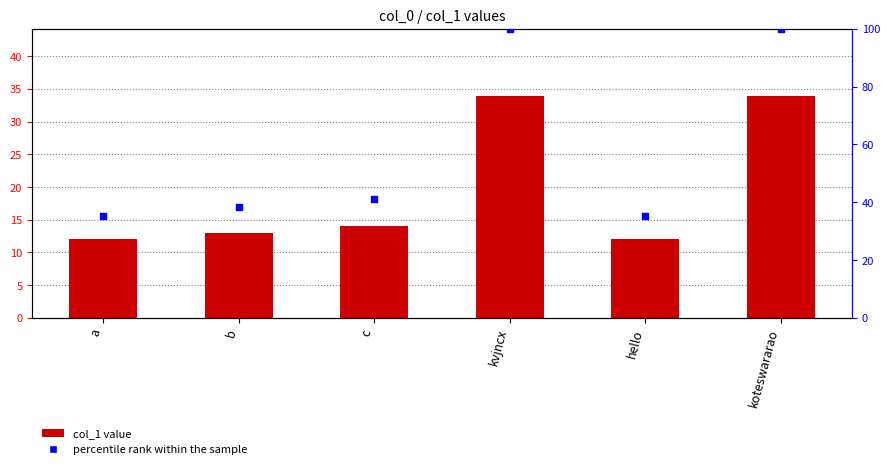

Which series has the largest Y range (max minus min)?

percentile rank within the sample